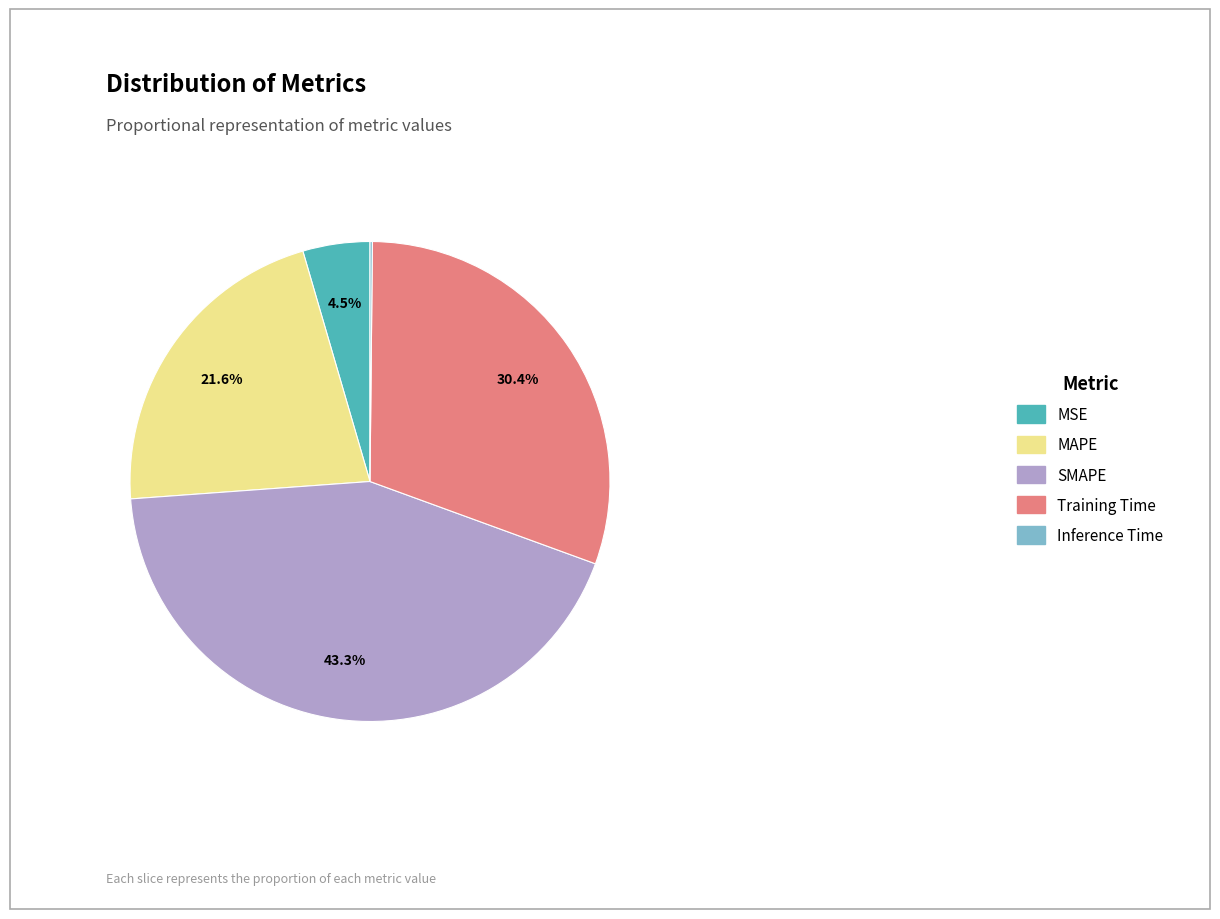

To the nearest percent, what portion does Training Time represent?

30%